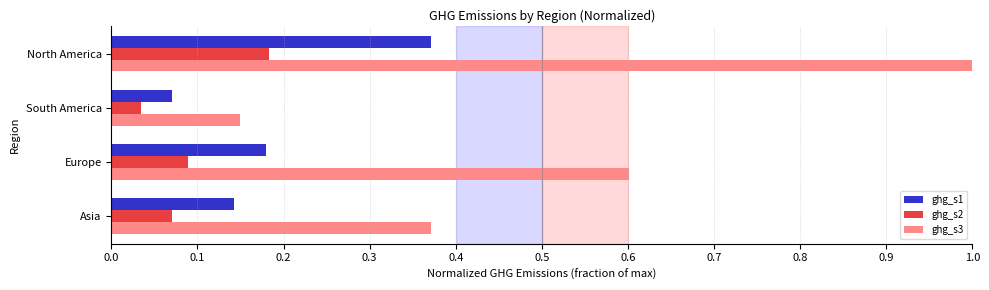

What is the spread (max minus min) of values at Asia?

0.3